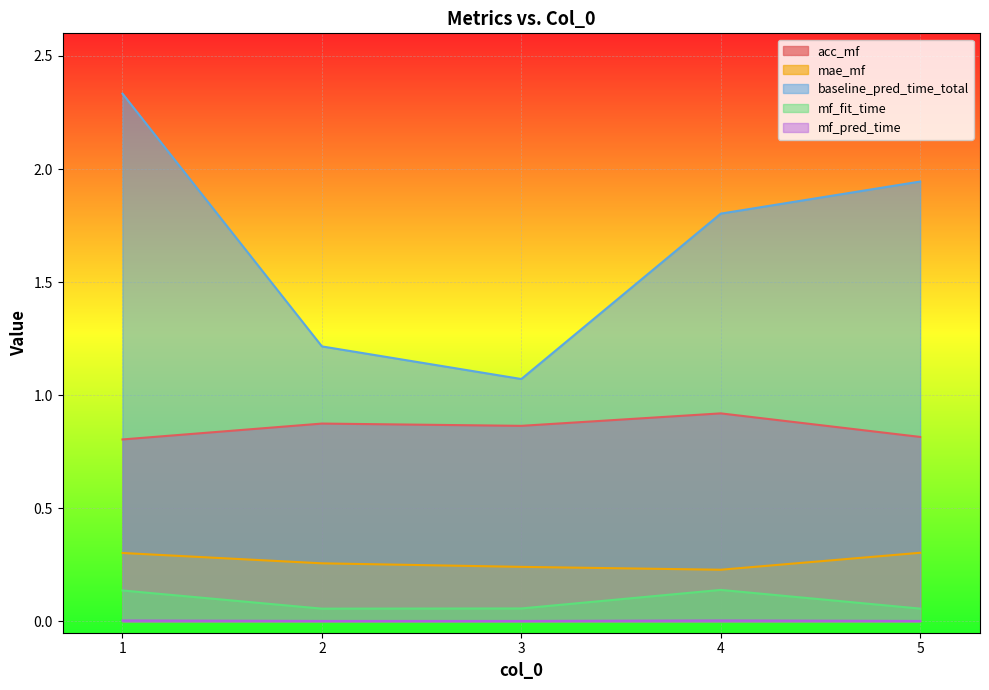

How many distinct data groups are displayed?

5